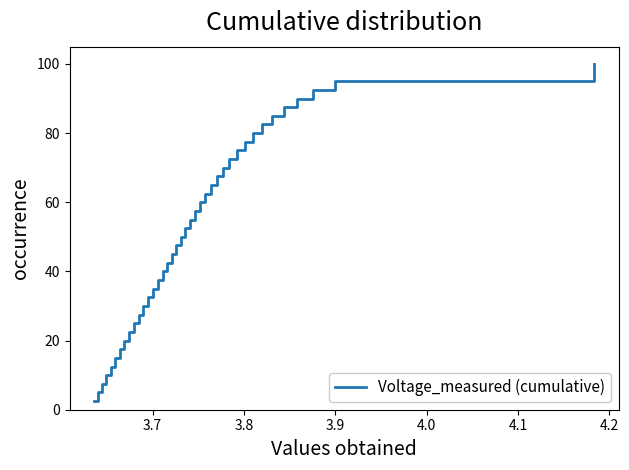

What is the greatest value displayed?

100.0